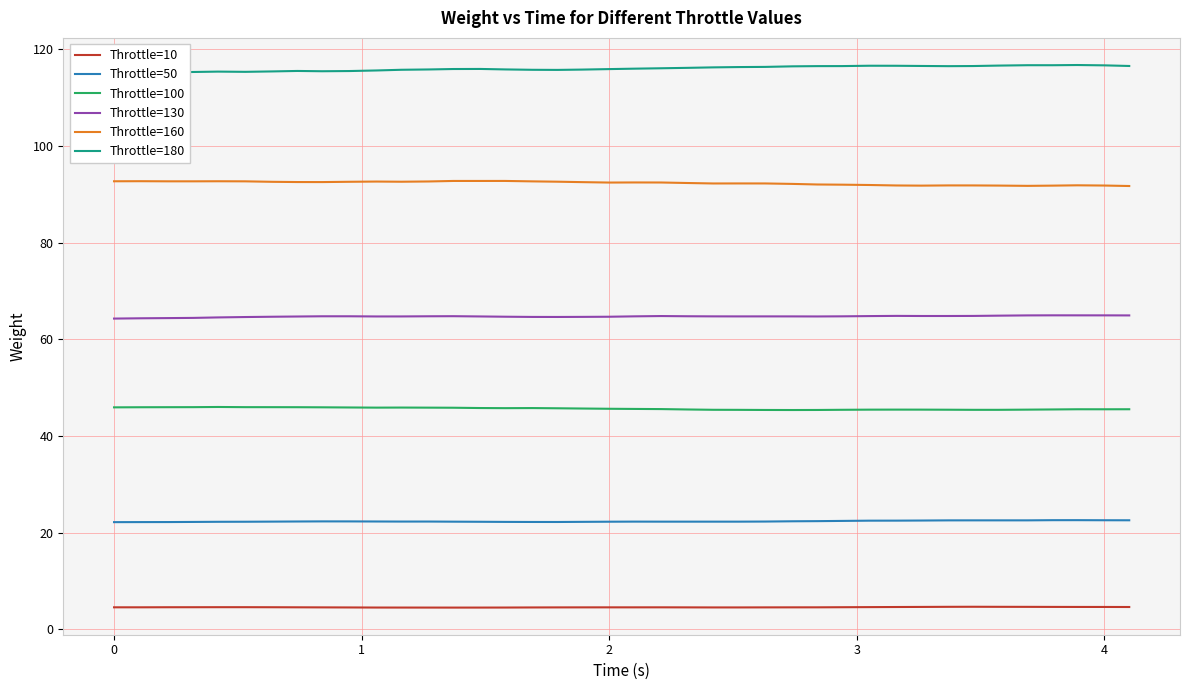

What is the sum of all Throttle=130 values?

2589.5